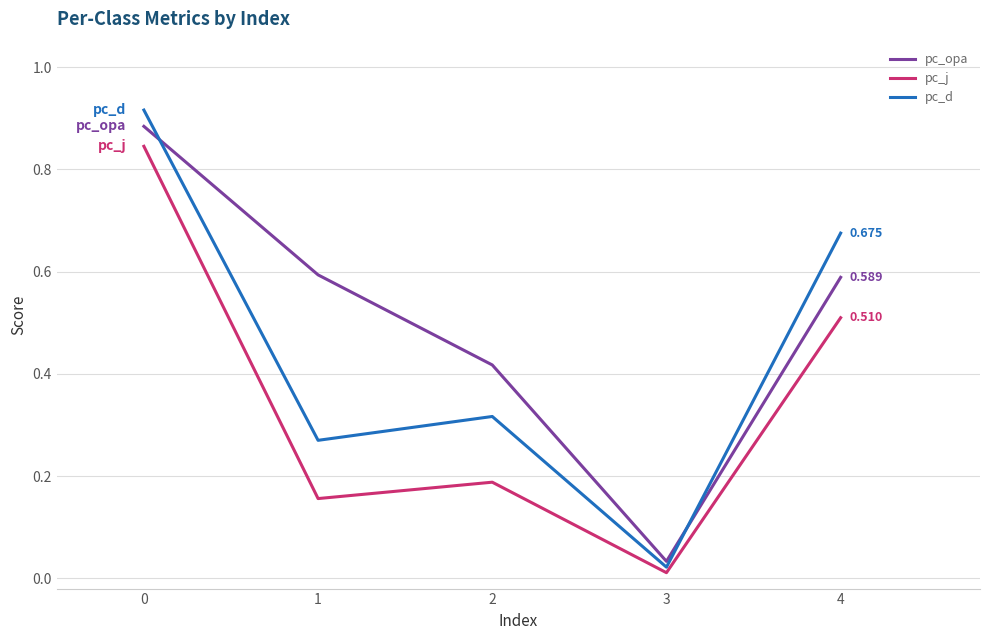

Rank the series by their average value, from highest to lowest.

pc_opa, pc_d, pc_j